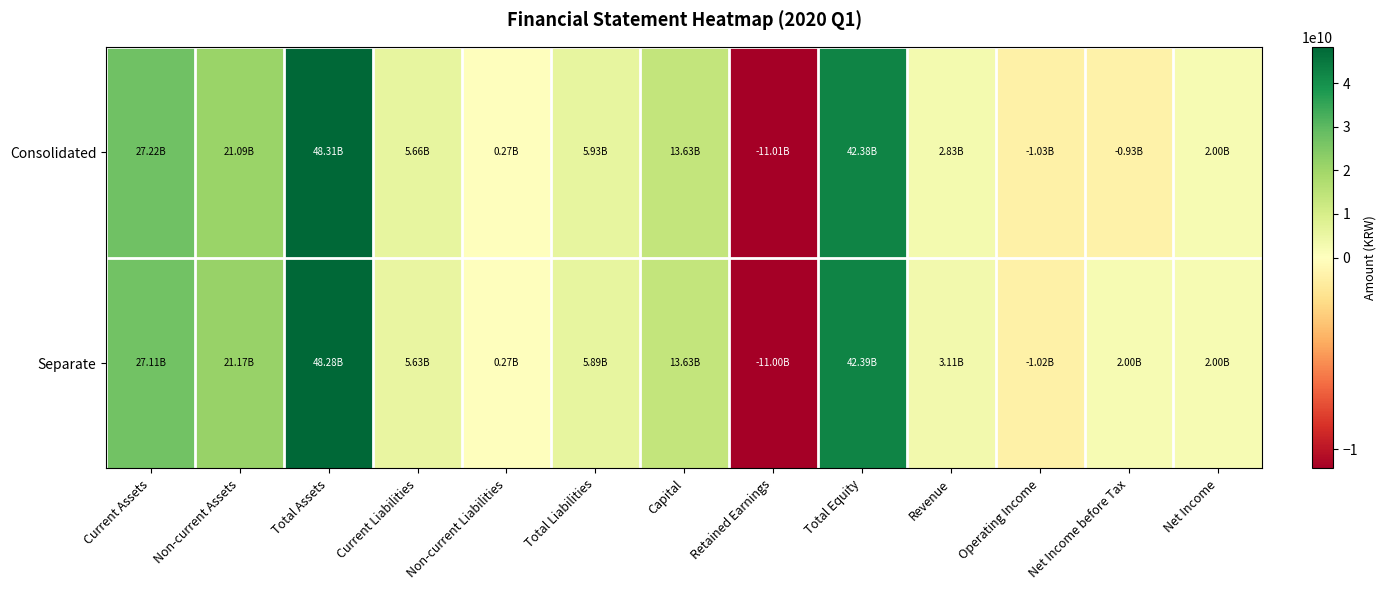

Rank the series by their maximum value, from lowest to highest.

Separate, Consolidated